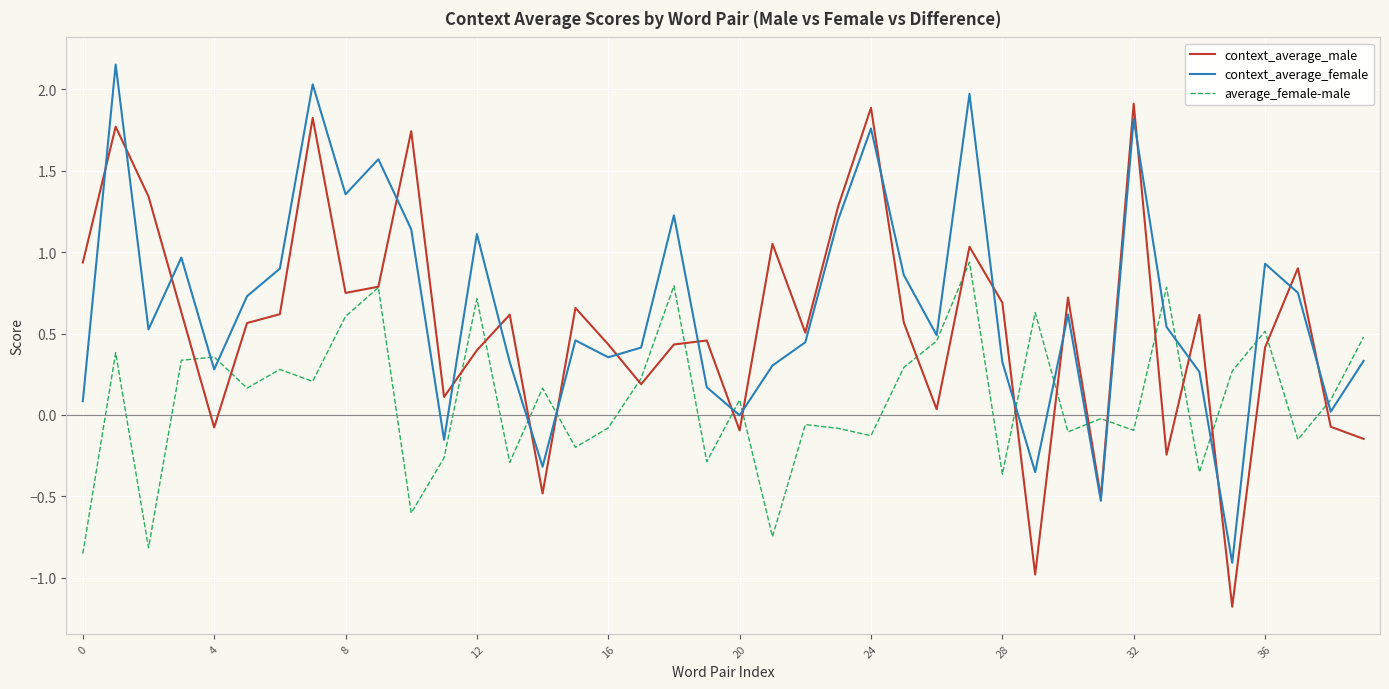

Rank the series by their maximum value, from highest to lowest.

context_average_female, context_average_male, average_female-male